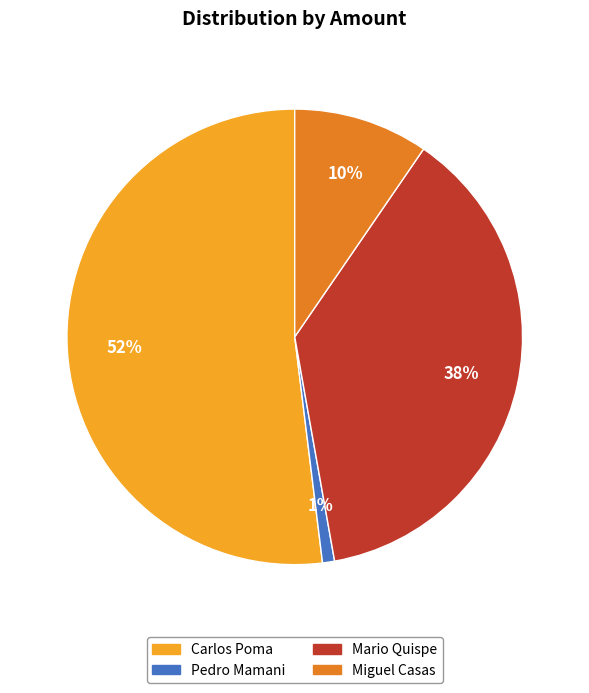

Is the sum of Carlos Poma and Miguel Casas greater than half?

Yes